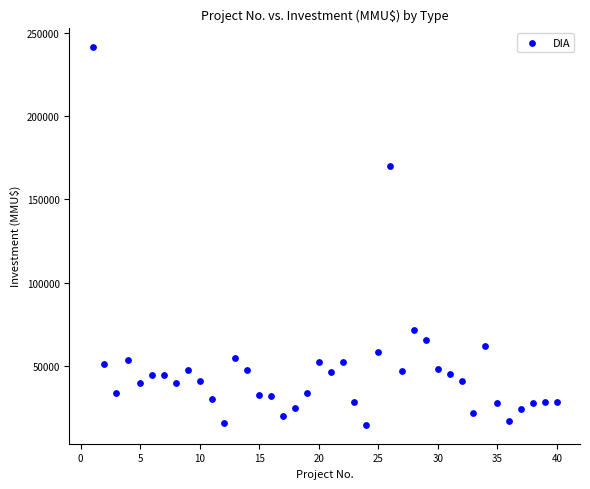

What is the range of X values (max minus min)?

39